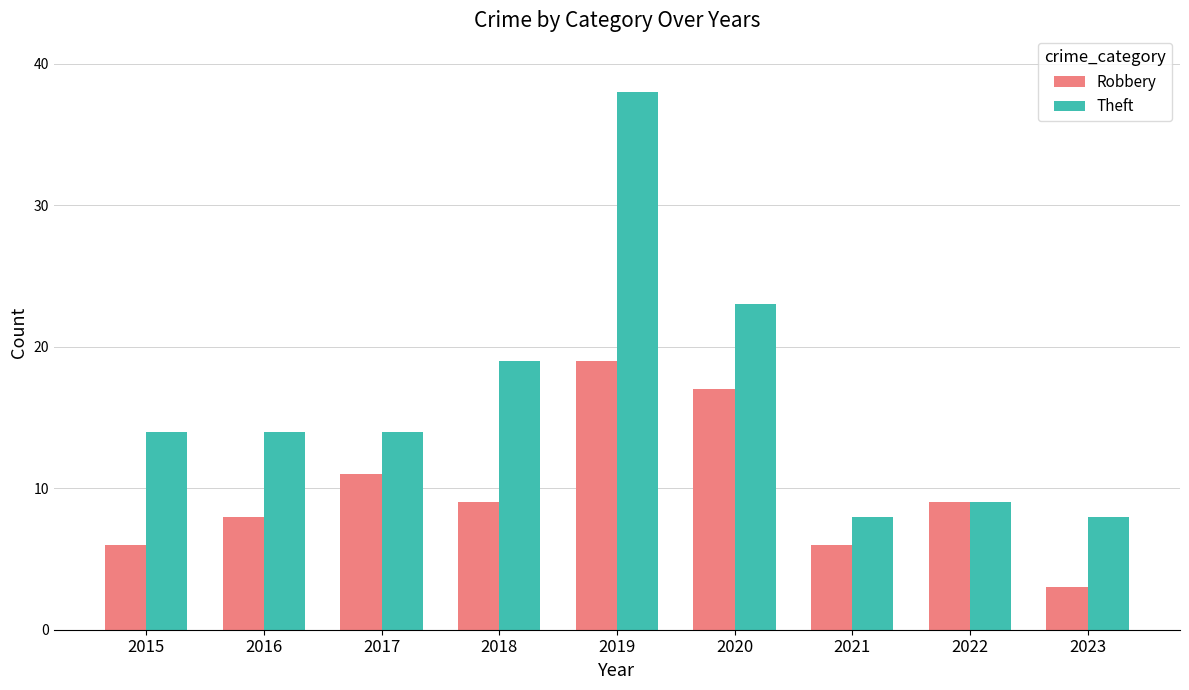

True or false: Theft has a value of 24 at 2015.

False